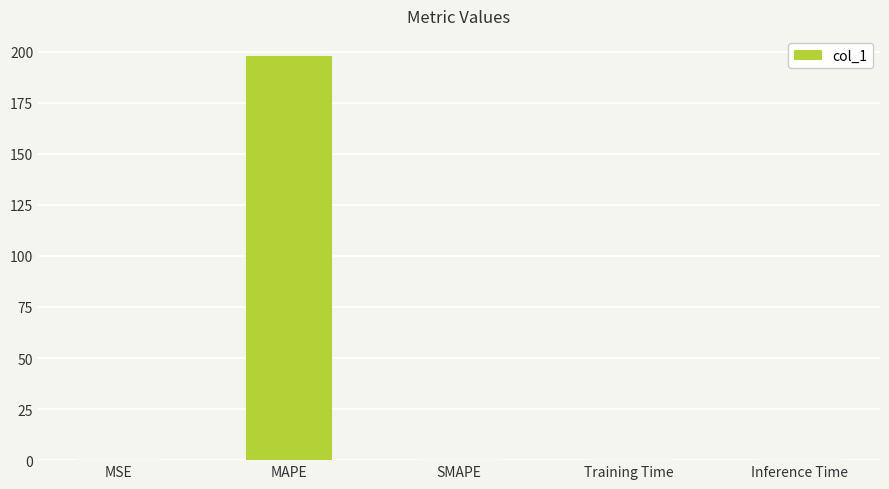

At which category does the chart reach its peak across all series?

MAPE